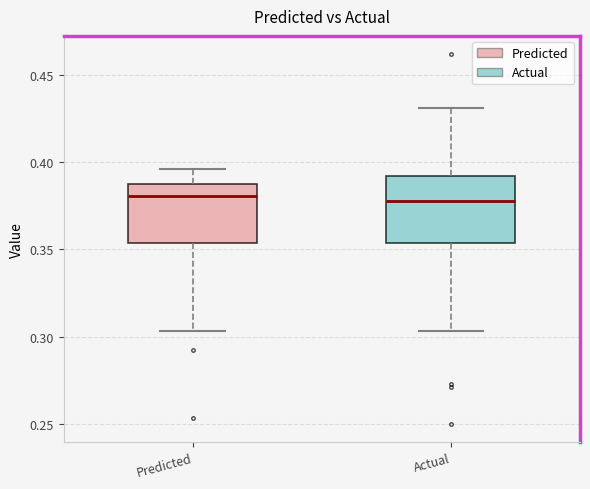

Reading left to right, read every box against the y-axis: the position of its median line, the range the box covers, and the ends of its whiskers. The values are not printed on the chart, so give them approximately, as read against the axis.

Predicted: median 0.380, box 0.355 to 0.390, whiskers 0.305 to 0.395
Actual: median 0.380, box 0.355 to 0.390, whiskers 0.305 to 0.430